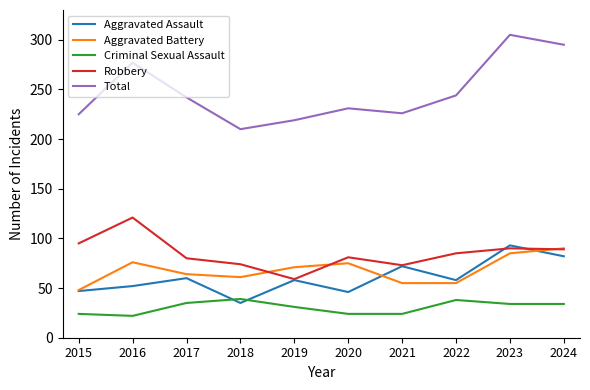

Between which two adjacent categories do Criminal Sexual Assault and Aggravated Assault first intersect?

2017 and 2018